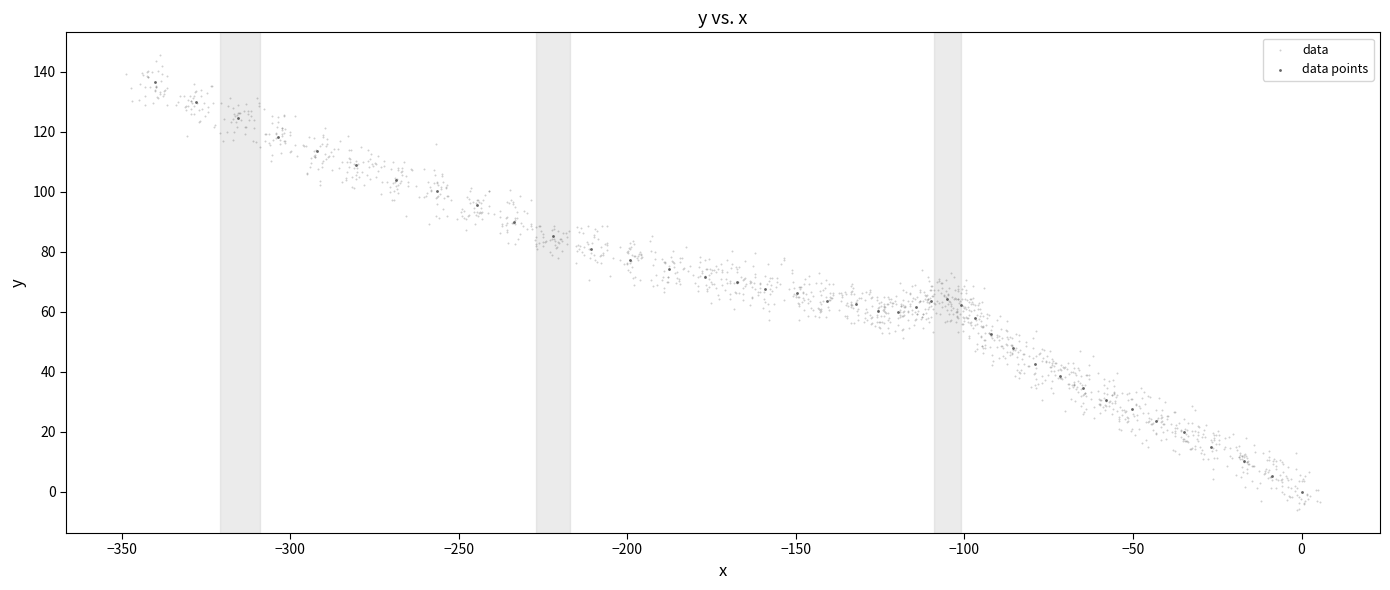

Which series has the widest spread of Y values?

data